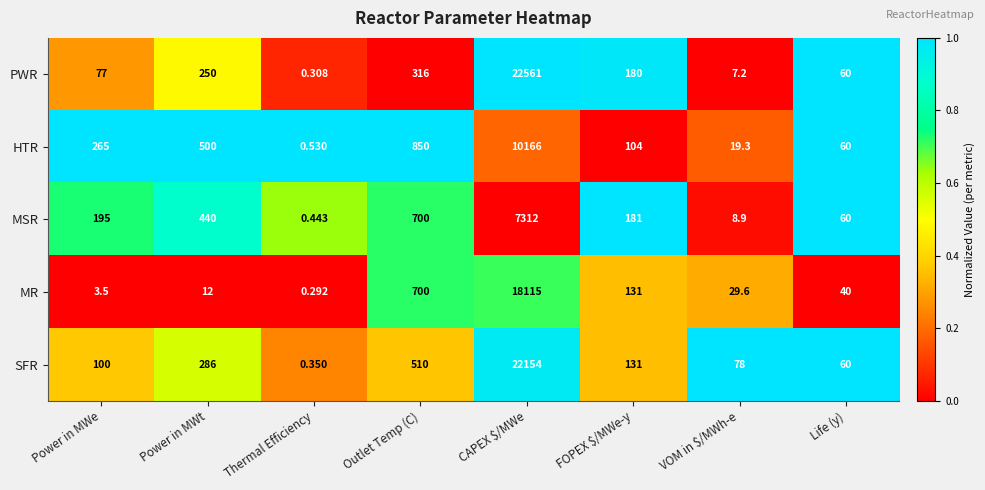

Which category has the highest value across all series?

CAPEX $/MWe